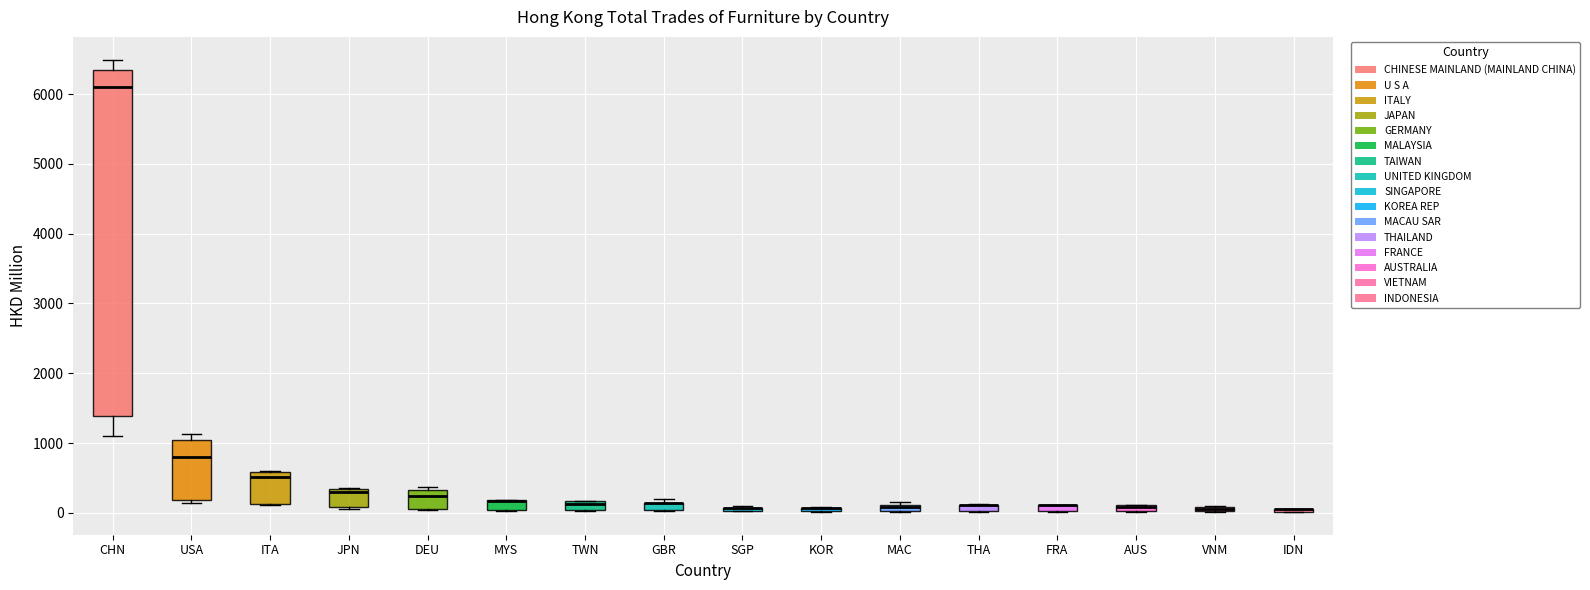

Where is the lower edge of the box for DEU on the y-axis? The values are not printed on the chart, so give them approximately, as read against the axis.

100